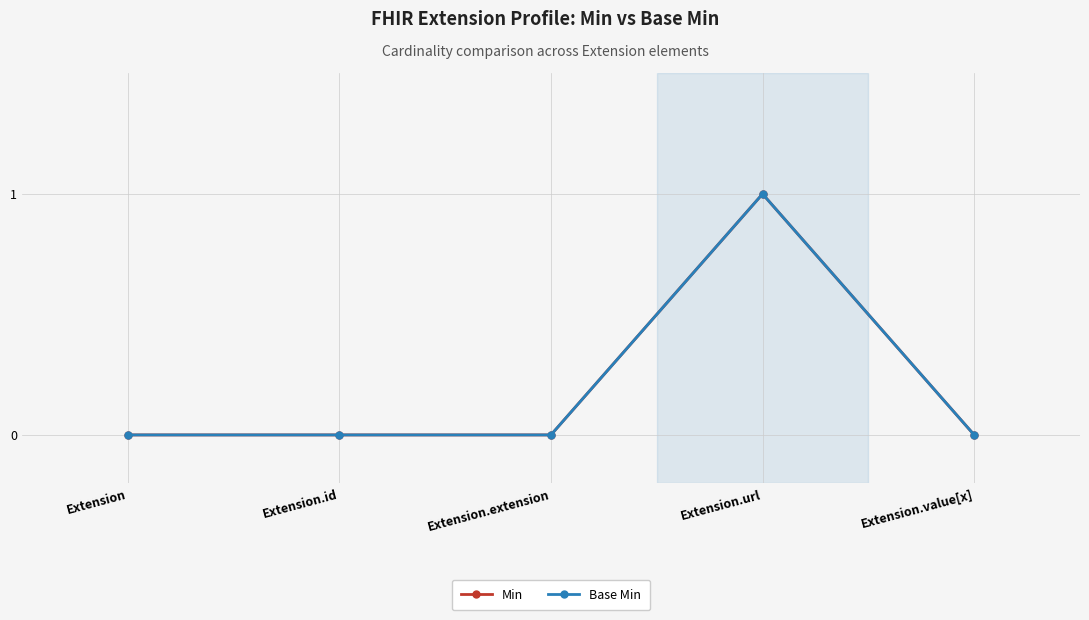

Does the chart have visible grid lines?

Yes